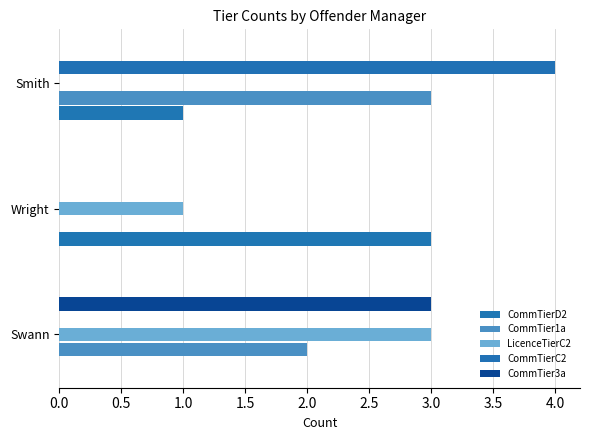

How many positive values does the CommTierD2 series have?

2